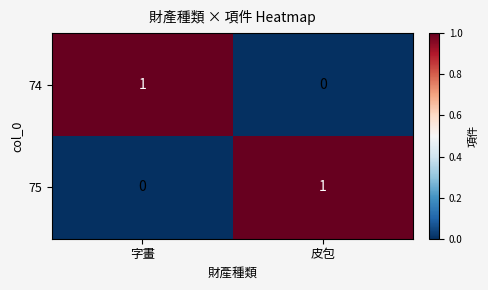

Reading right to left, transcribe all the data shown in this chart.

74: 0	1
75: 1	0